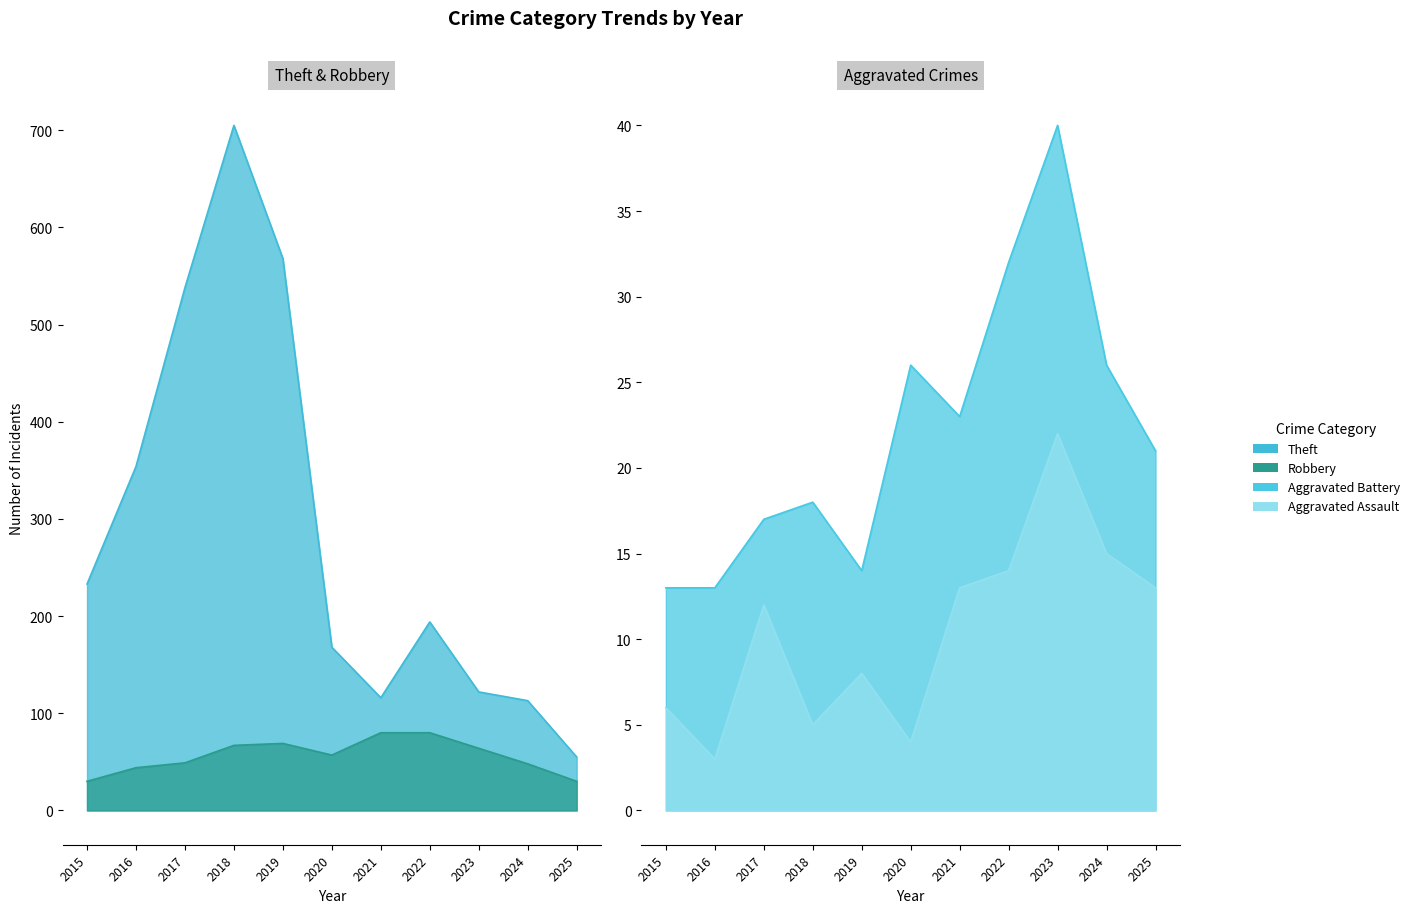

The value of Theft at 2015 is 233. True or false?

True